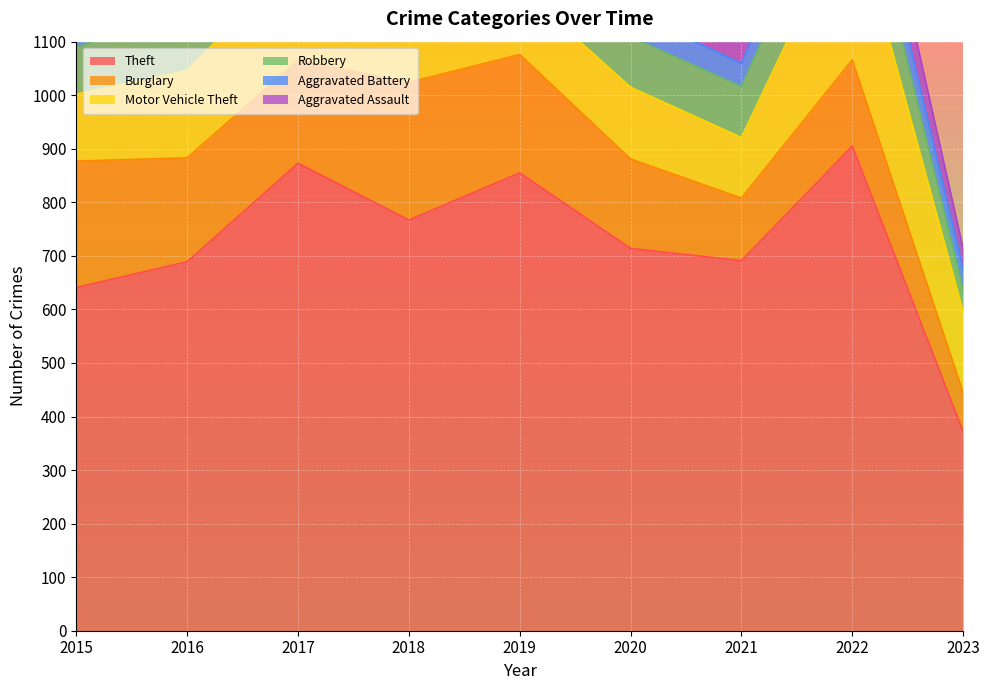

Which series changed the most between 2016 and 2023?

Theft